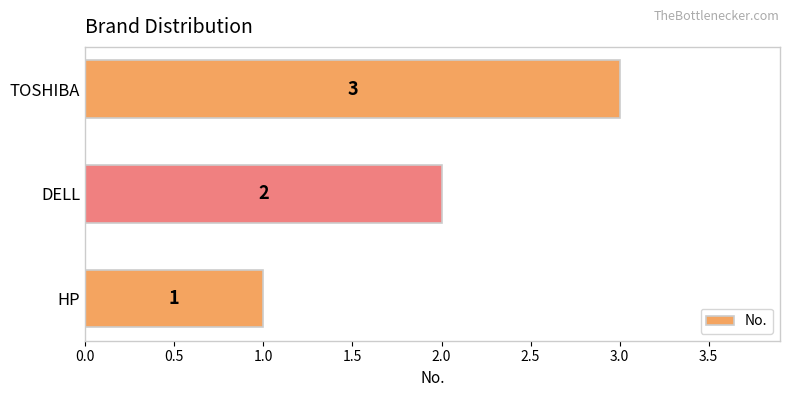

Count the number of data series in this chart.

1